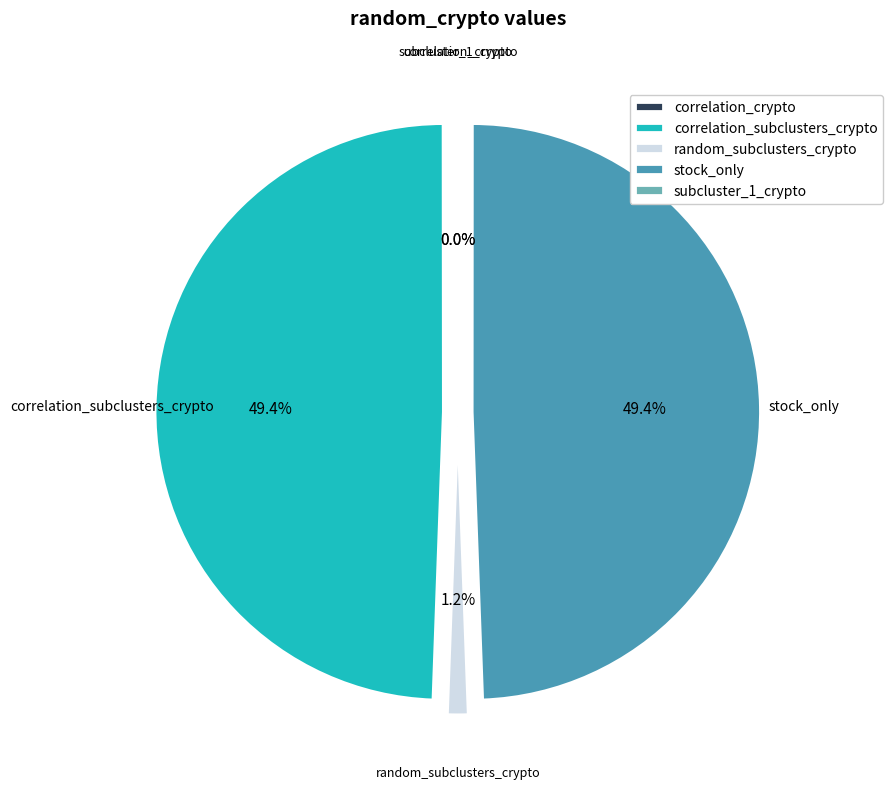

What portion of the pie excludes correlation_subclusters_crypto?

50.6%